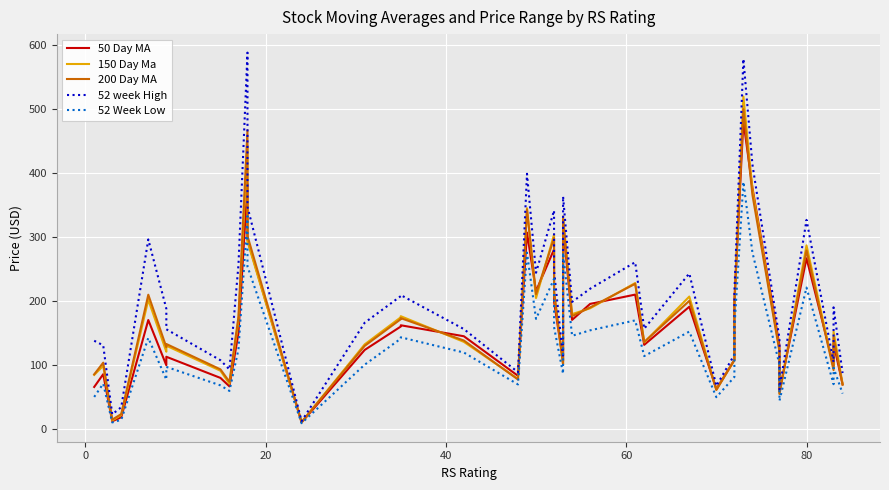

True or false: 200 Day MA has more than 0 points higher than both neighbors.

True